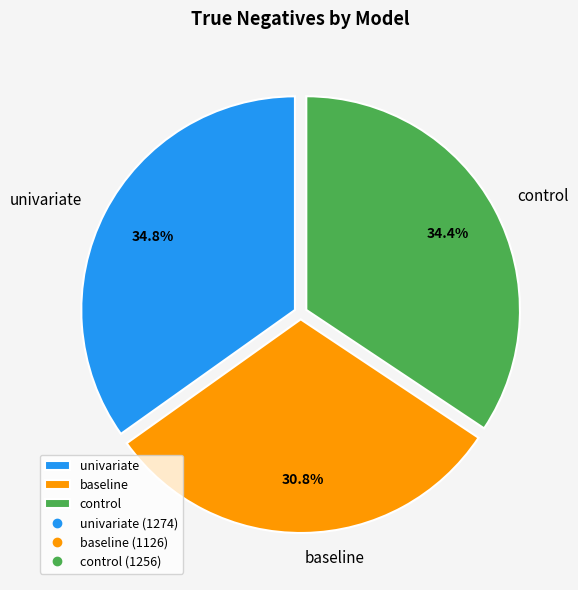

Count the number of slices in the pie.

3